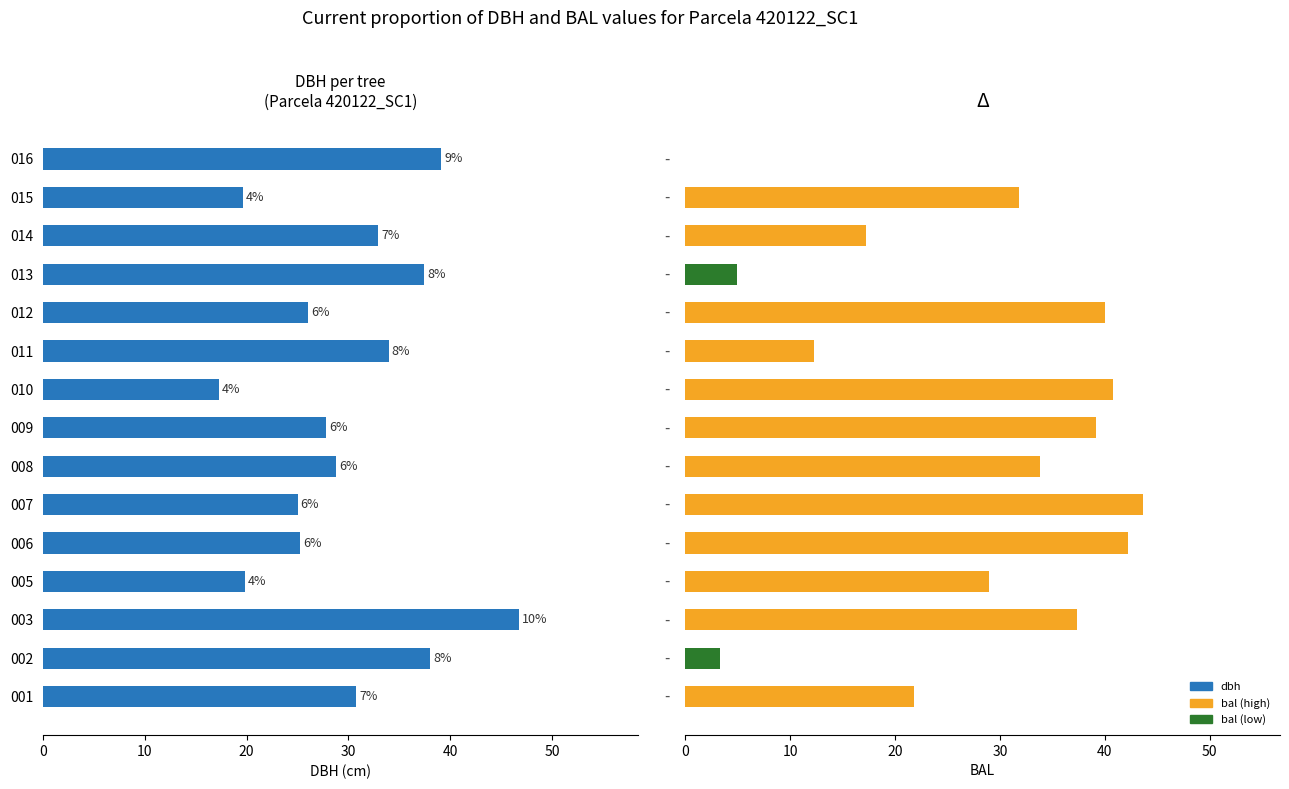

Reading right to left, list all the values displayed in this chart.

dbh: 39.1	19.6	33.0	37.4	26.0	34.0	17.3	27.8	28.8	25.0	25.3	19.9	46.7	38.1	30.8
bal: 0.0	31.9	17.2	4.9	40.0	12.2	40.8	39.1	33.8	43.6	42.2	28.9	37.4	3.3	21.8